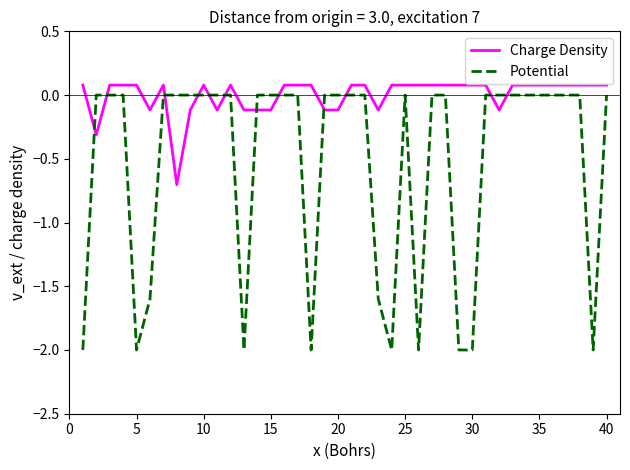

What are all the series names shown in the legend?

Charge Density, Potential